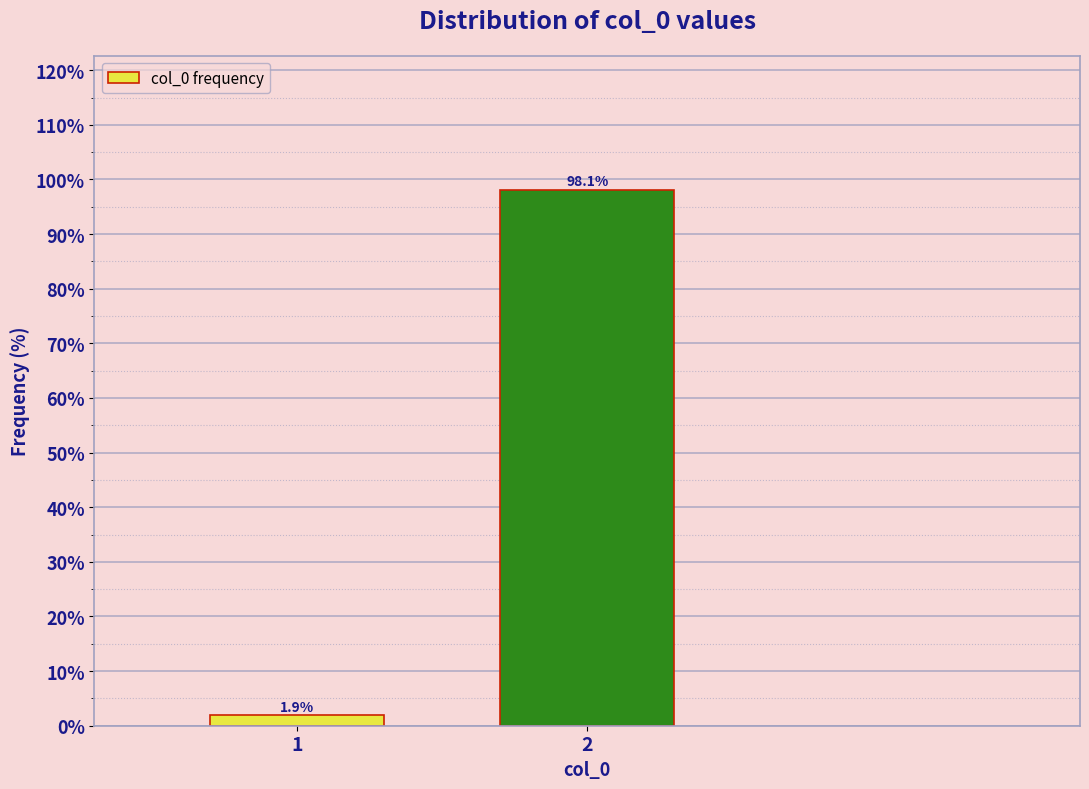

Reading left to right, list all the values displayed in this chart.

1=1.9	2=98.1